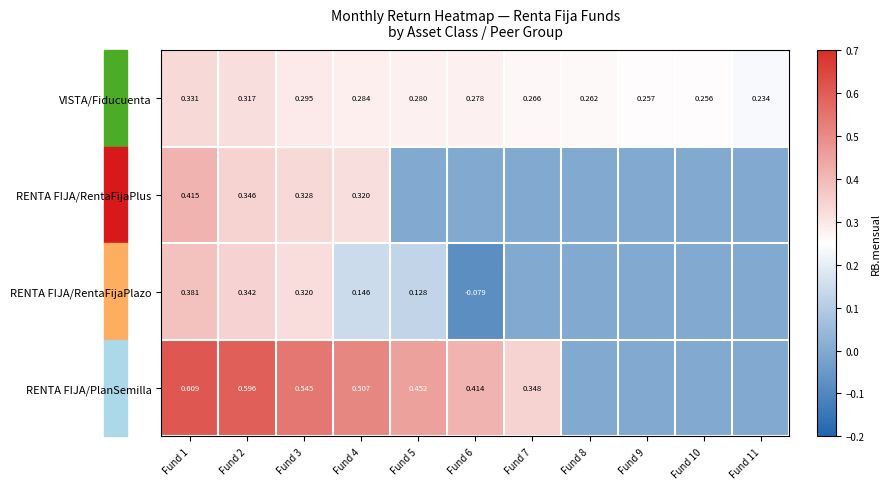

At which label is VISTA/Fiducuenta closest to 0?

Fund 11